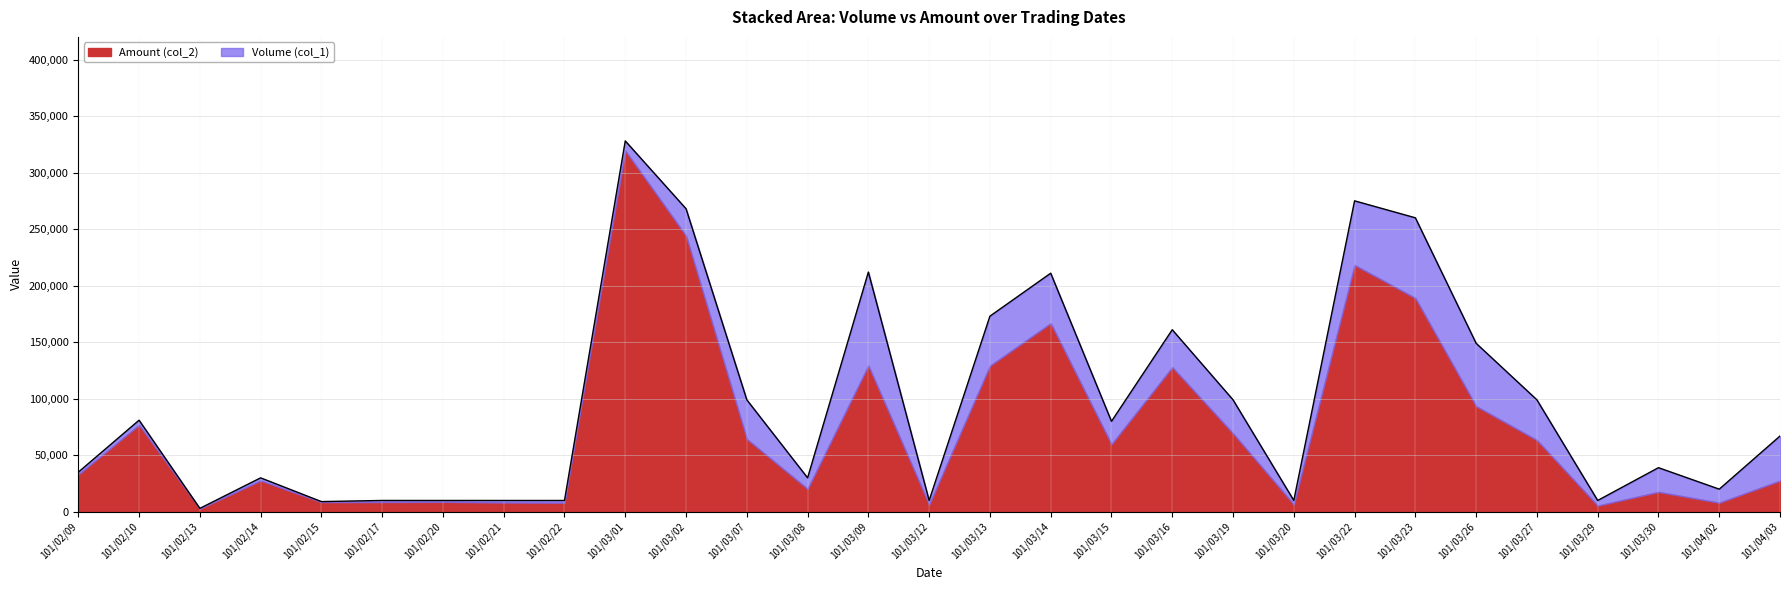

The chart shows a value of 379002 at 101/03/14. True or false?

False